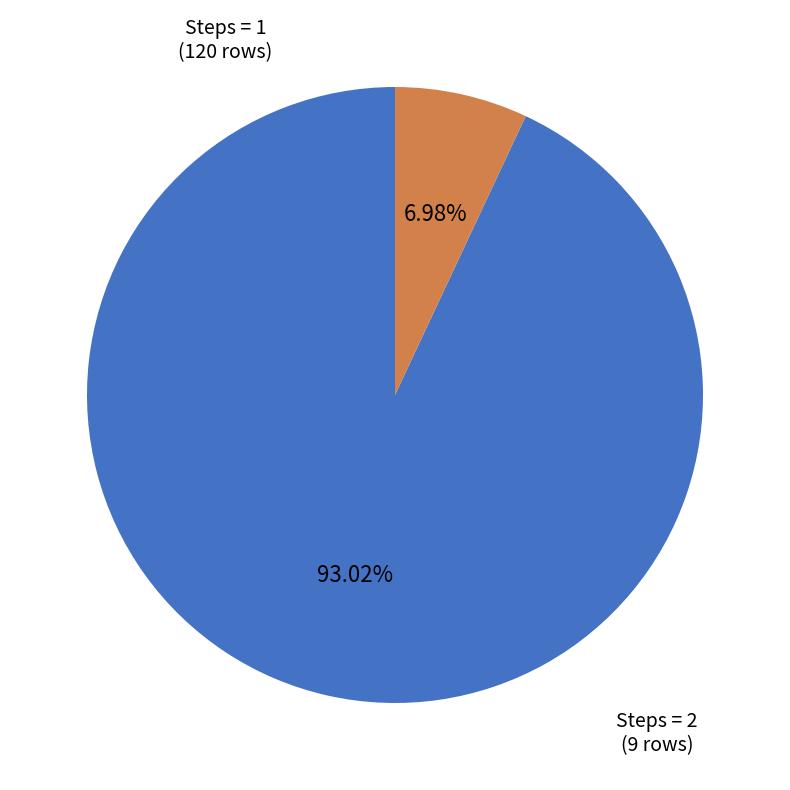

Does any single category account for the majority?

Yes